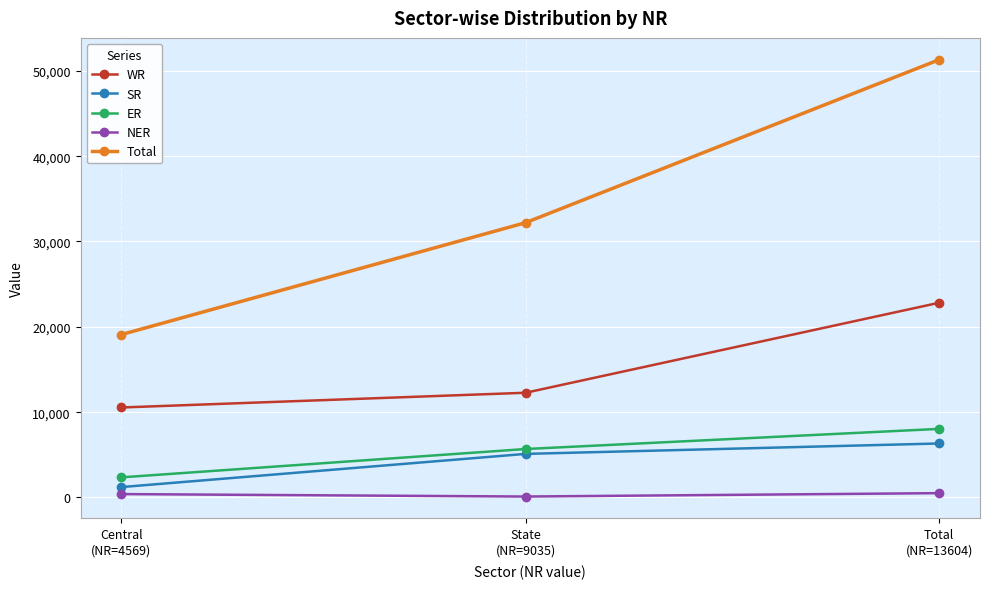

Which series has the widest spread of values?

Total